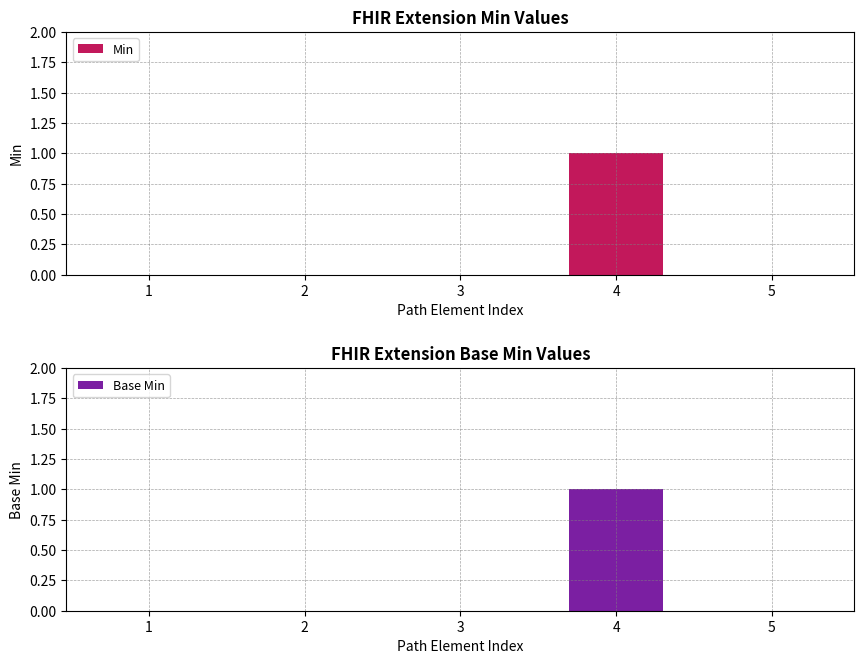

Rank the series by their maximum value, from lowest to highest.

Min, Base Min